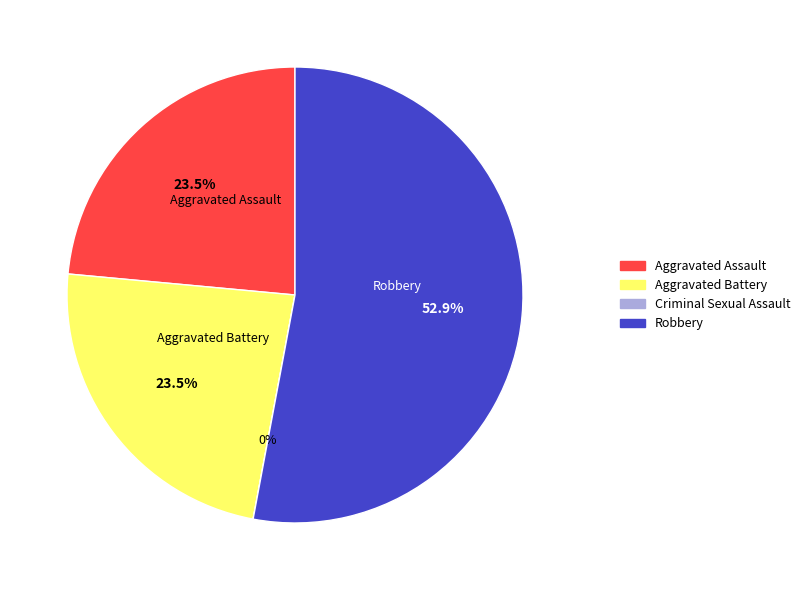

Is it true that Robbery is 53% of the pie?

True